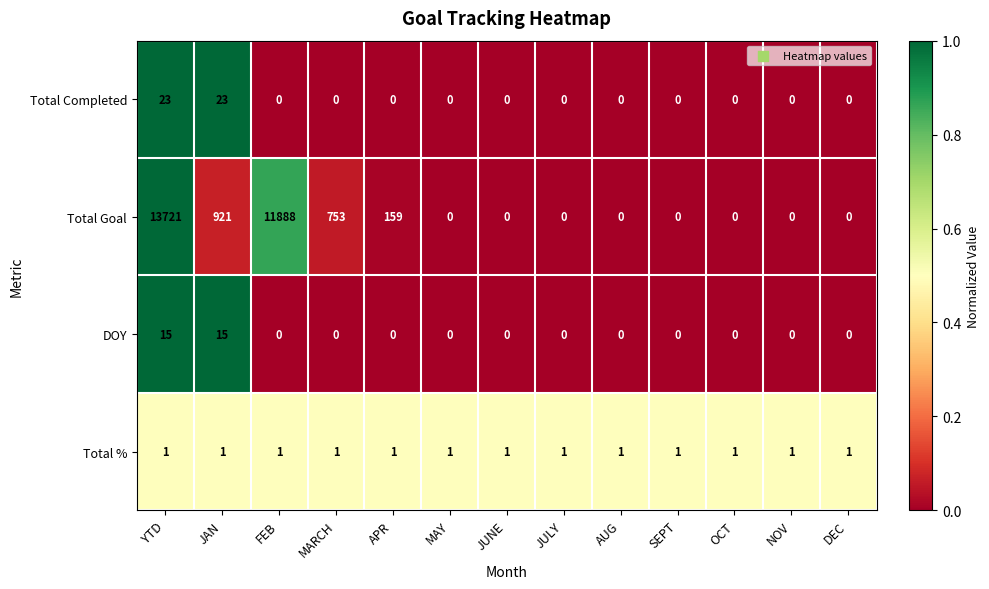

What is the maximum value for Total Goal?

13721